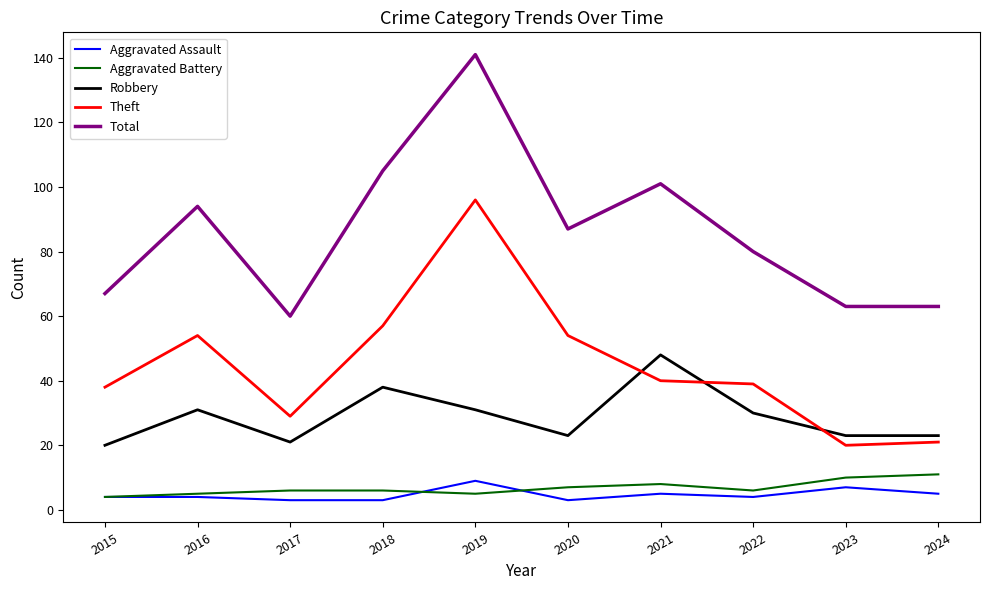

True or false: Robbery and Aggravated Assault cross at least once.

False